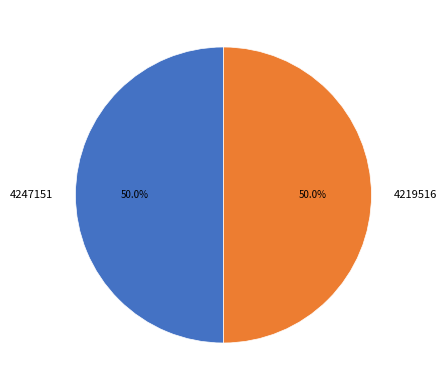

What percentage is NOT represented by 4247151?

50.0%